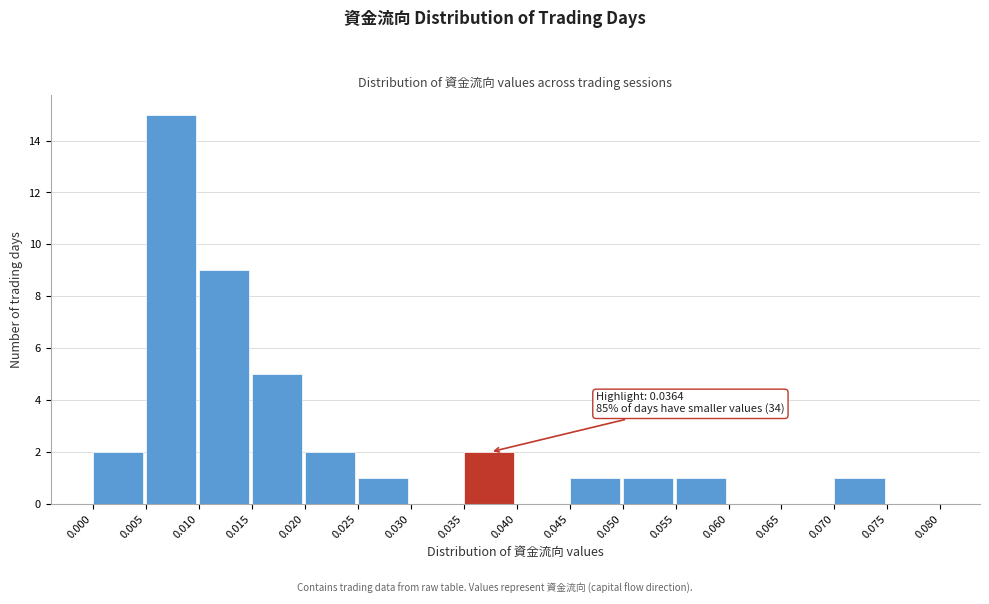

Which range on the x-axis has the tallest bar?

0.005 to 0.010